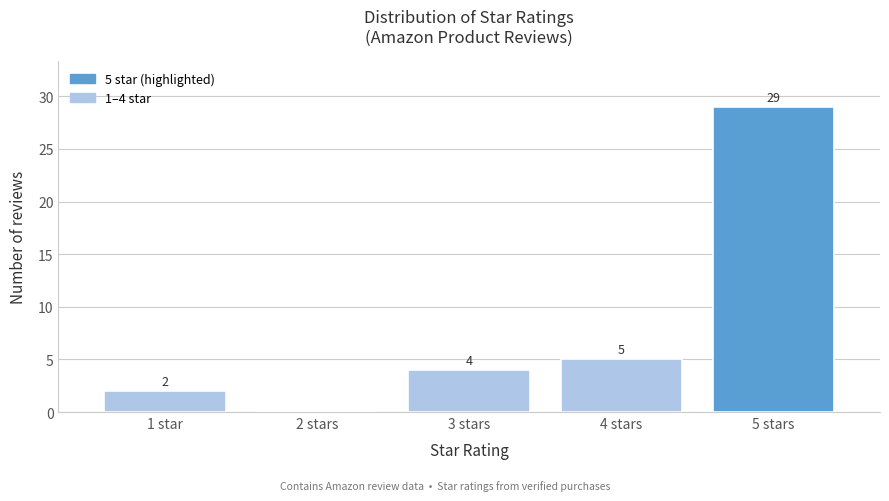

What is the greatest value displayed?

29